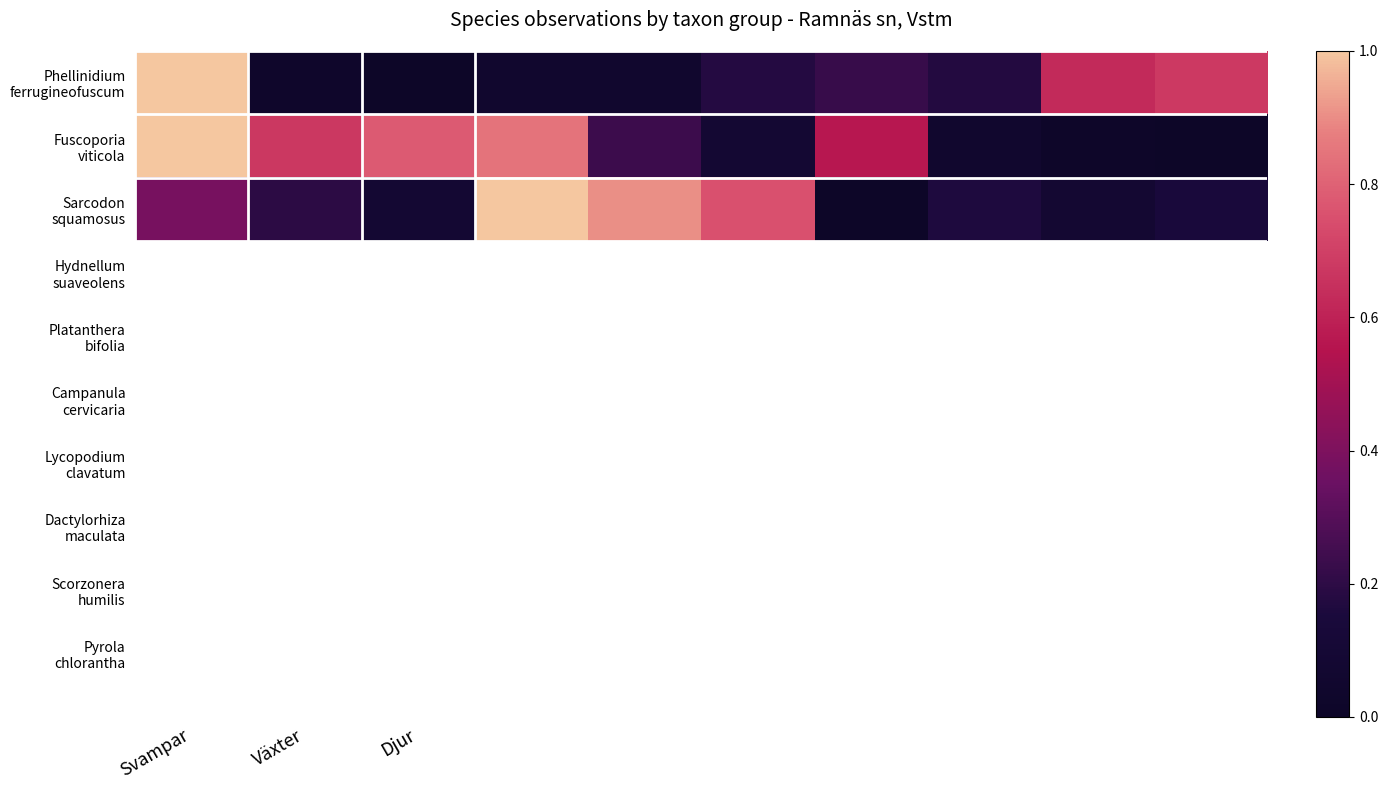

Rank the series by their maximum value, from lowest to highest.

Fuscoporia viticola, Phellinidium ferrugineofuscum, Sarcodon squamosus